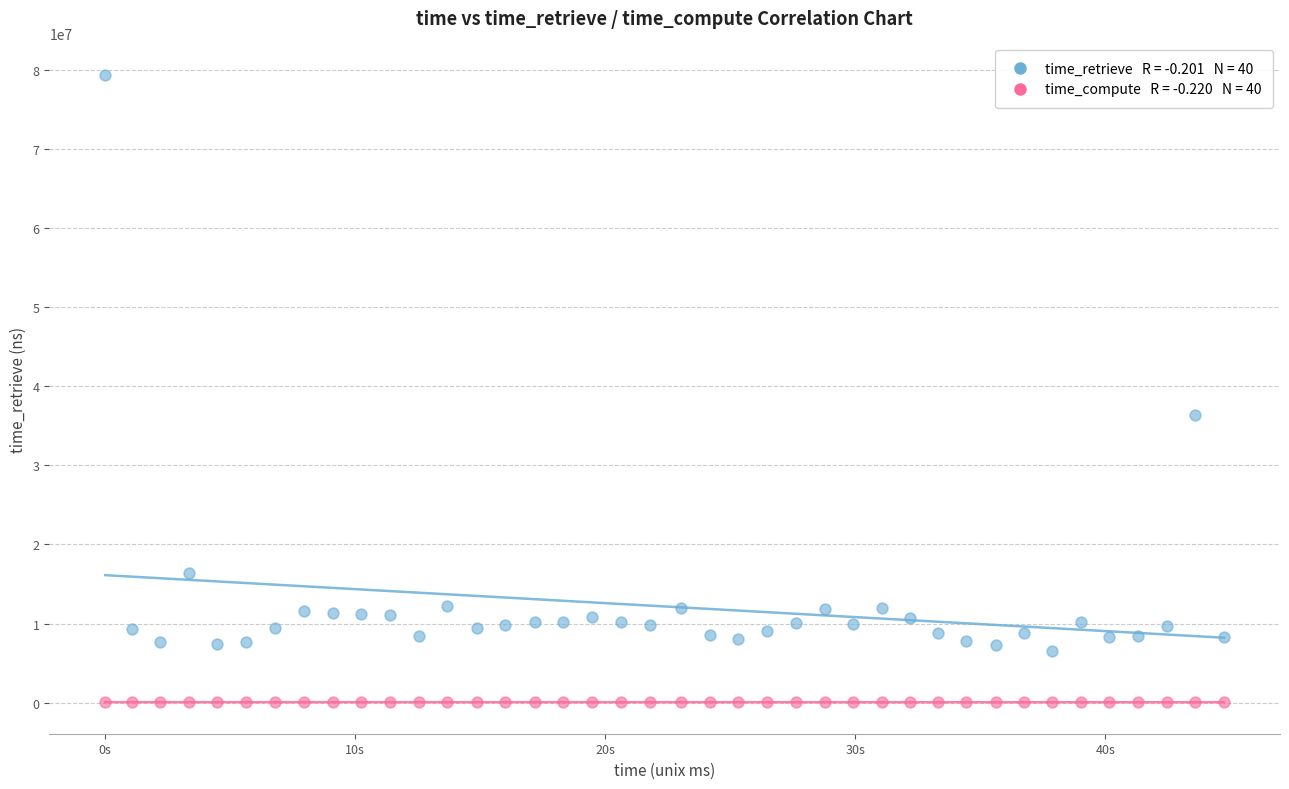

Across all series, what Y value is closest to 39700163?

36299192